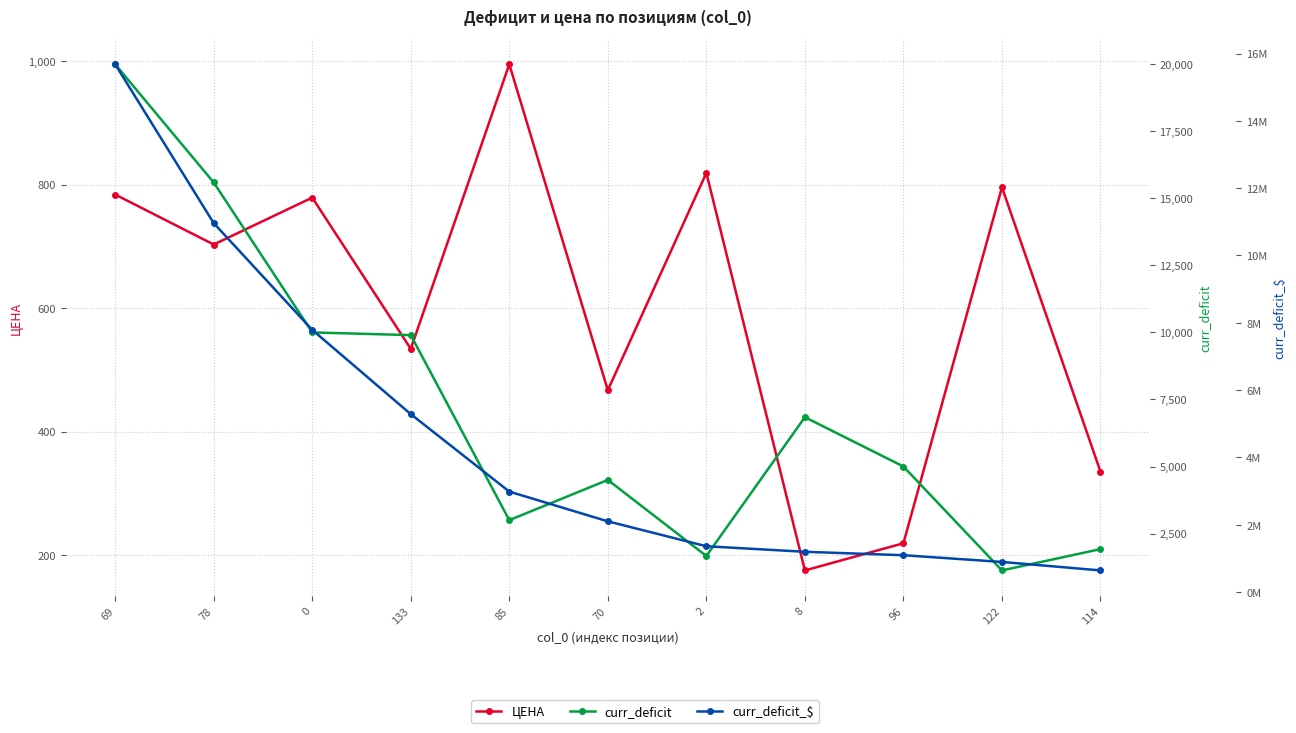

At which label does curr_deficit_$ reach its minimum?

114